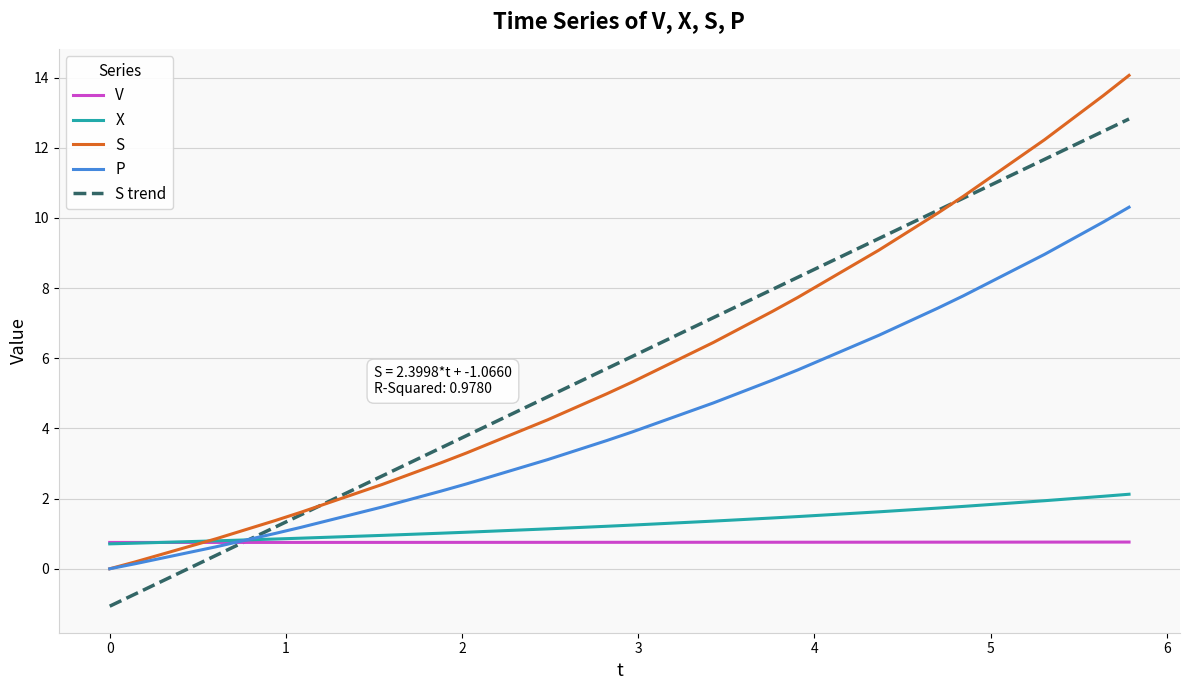

List the series in order of their peak value, lowest first.

V, X, P, S trend, S